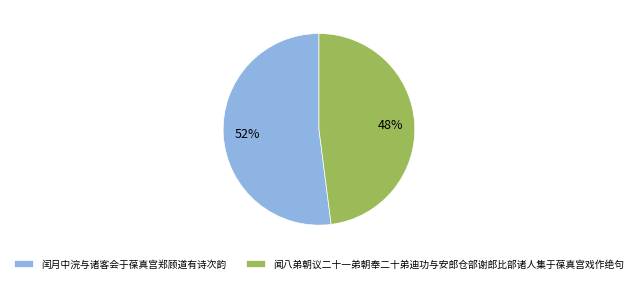

Approximately how many times larger is the value at 闰月中浣与诸客会于葆真宫郑顾道有诗次韵 compared to 闻八弟朝议二十一弟朝奉二十弟迪功与安郎仓部谢郎比部诸人集于葆真宫戏作绝句?

1.1